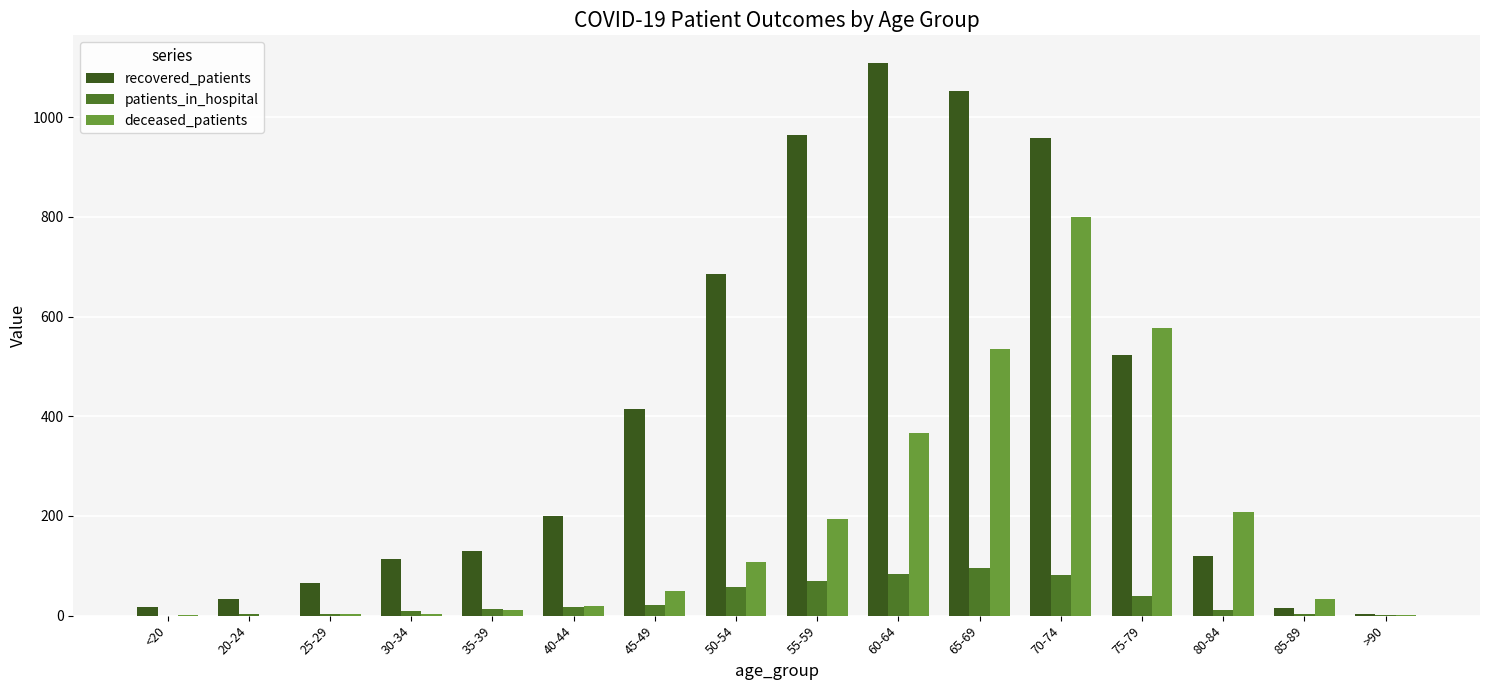

What is the difference between the highest and lowest values at 80-84?

197